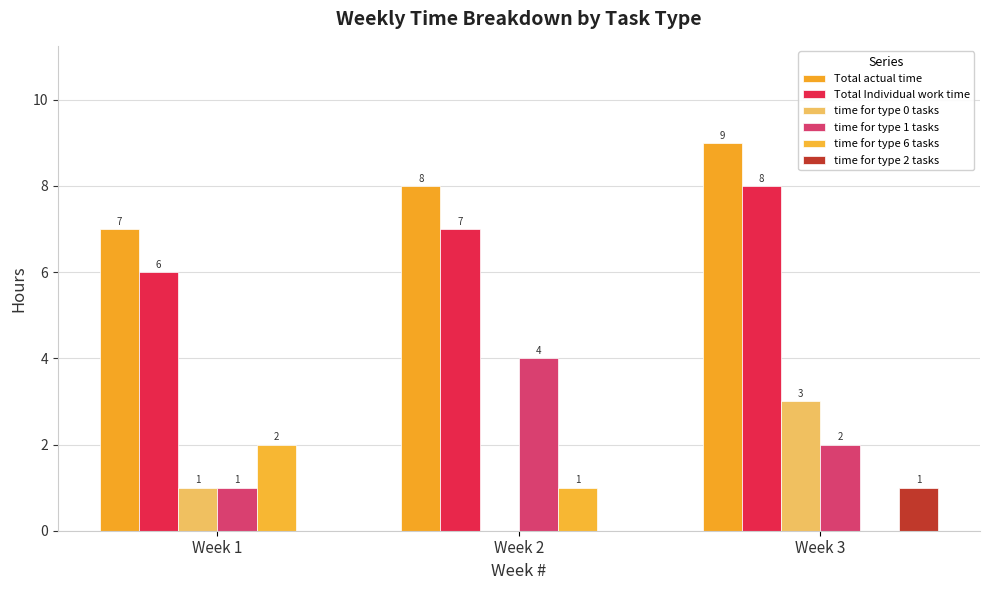

At which category is the sum across all series the highest?

Week 3